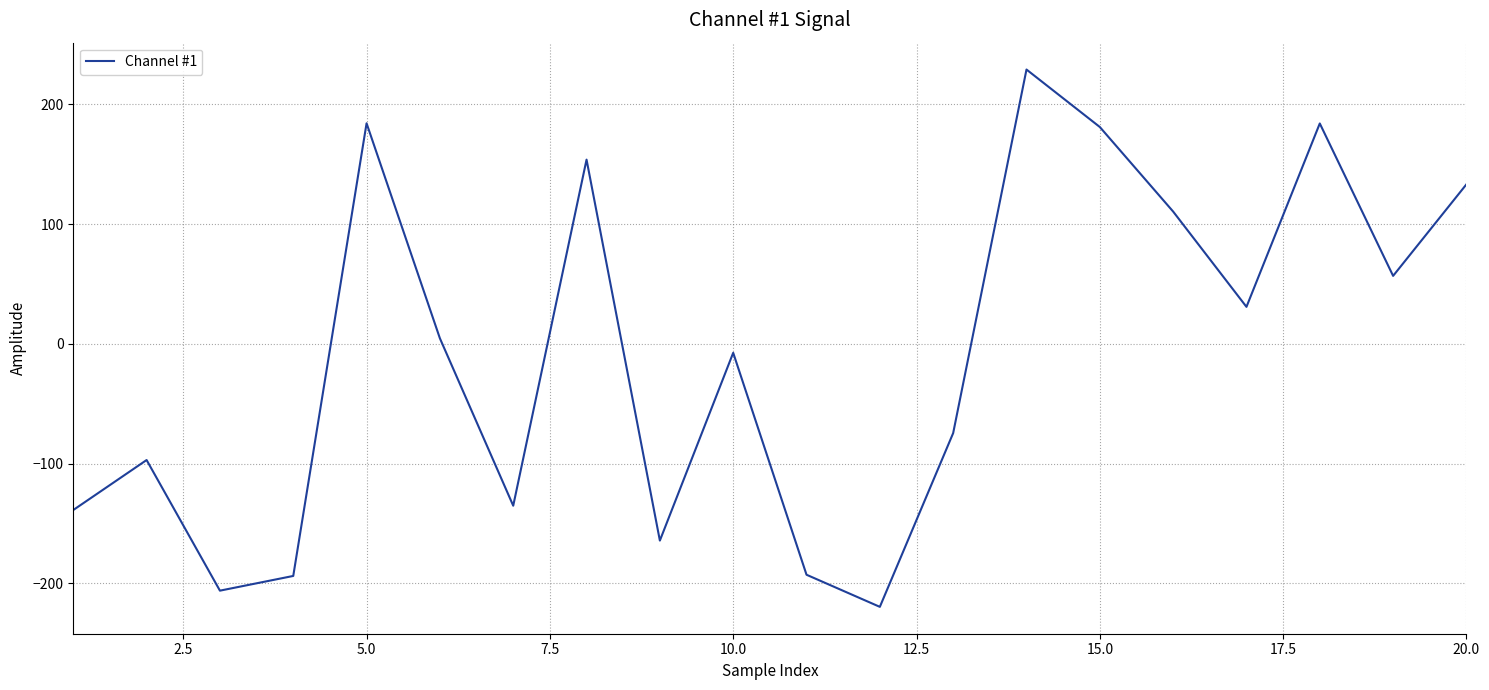

What is the difference between the maximum and minimum values?

448.4